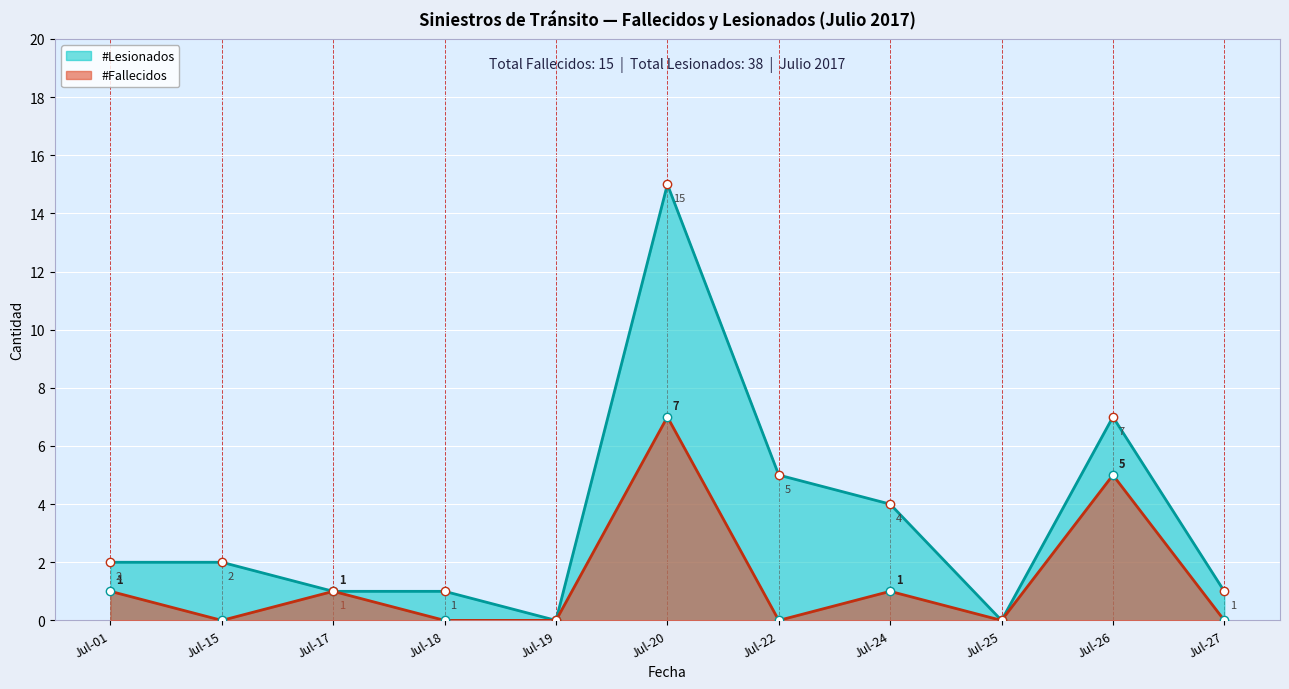

Rank the series by their maximum value, from highest to lowest.

#Lesionados, #Fallecidos